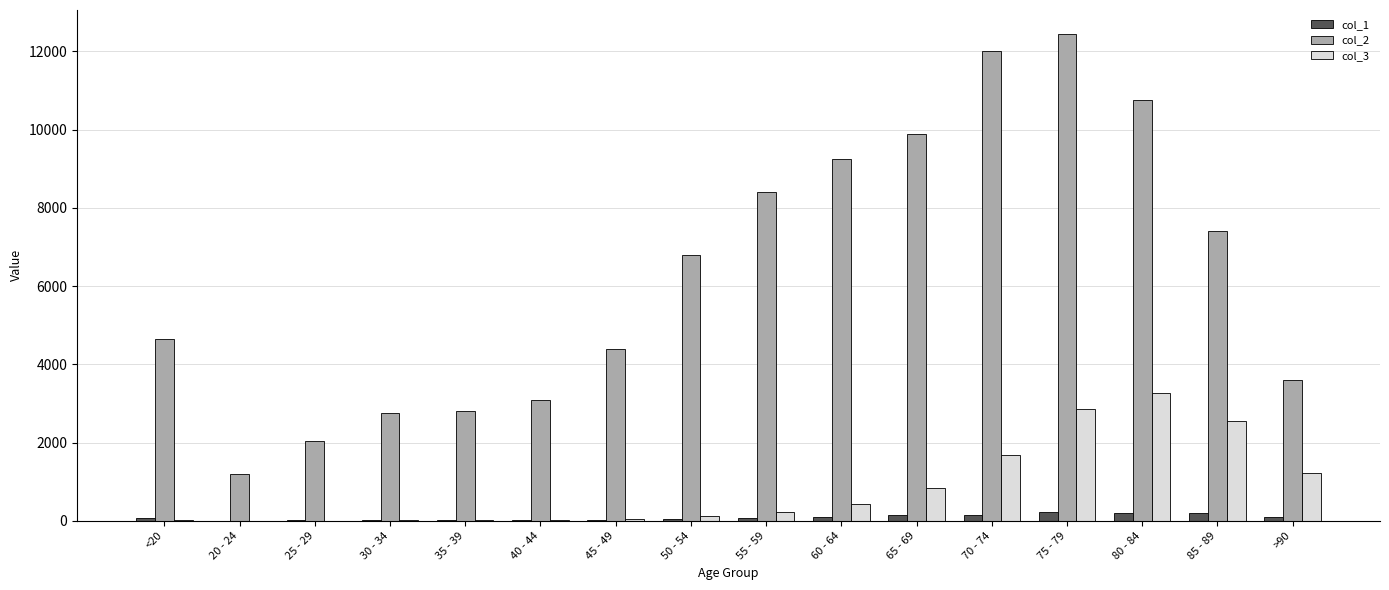

Where is col_3 nearest to the value 1638?

70 - 74